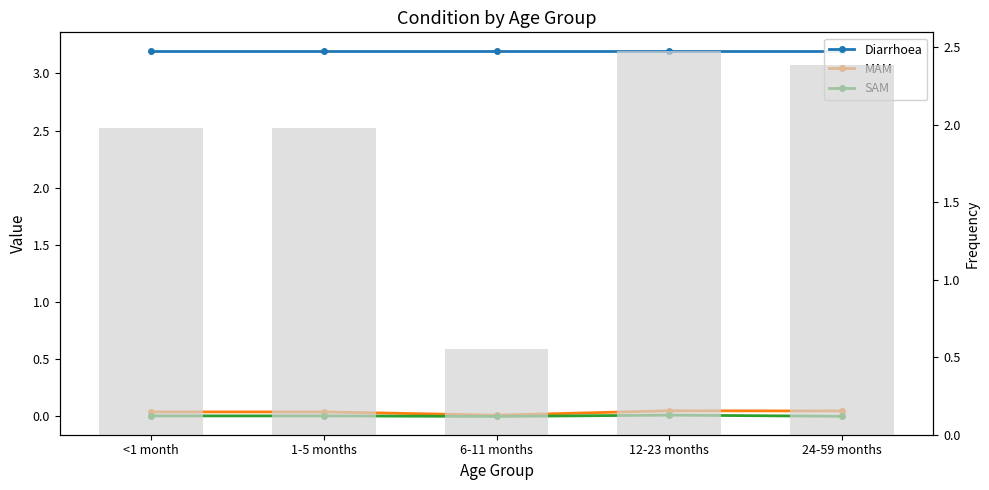

What position from the left is <1 month?

1